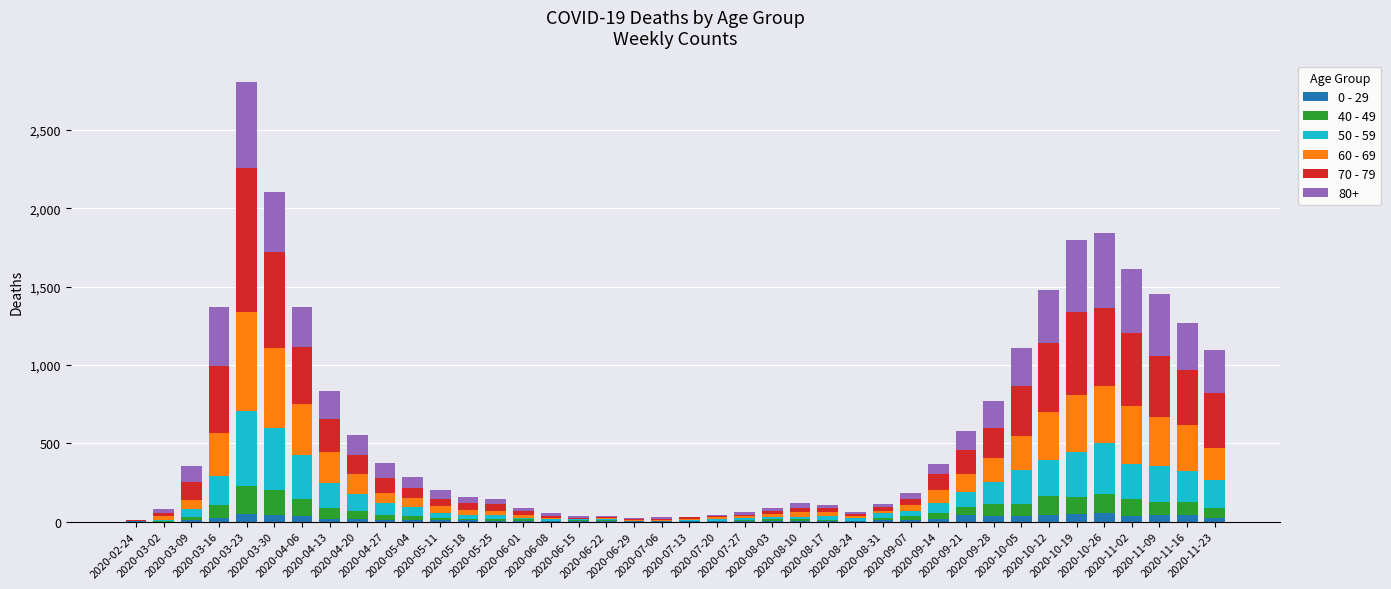

What is the sum of the 60 - 69 values at 2020-11-09 and 2020-09-07?

349